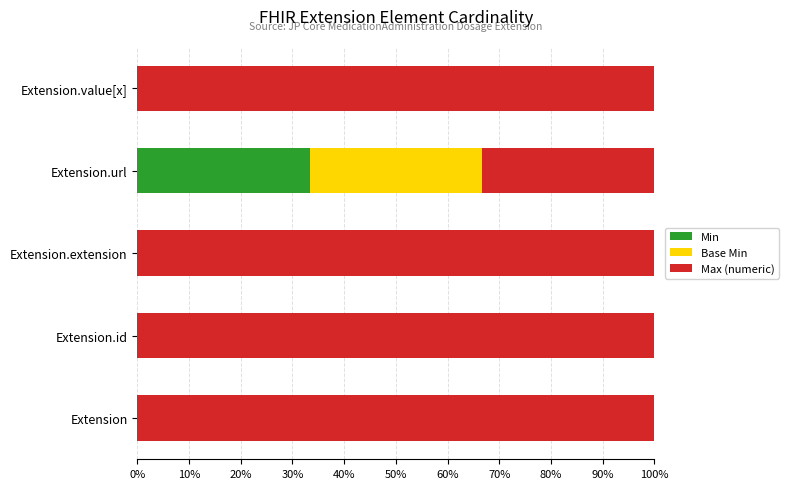

What is the total value across all series at Extension.url?

100.0